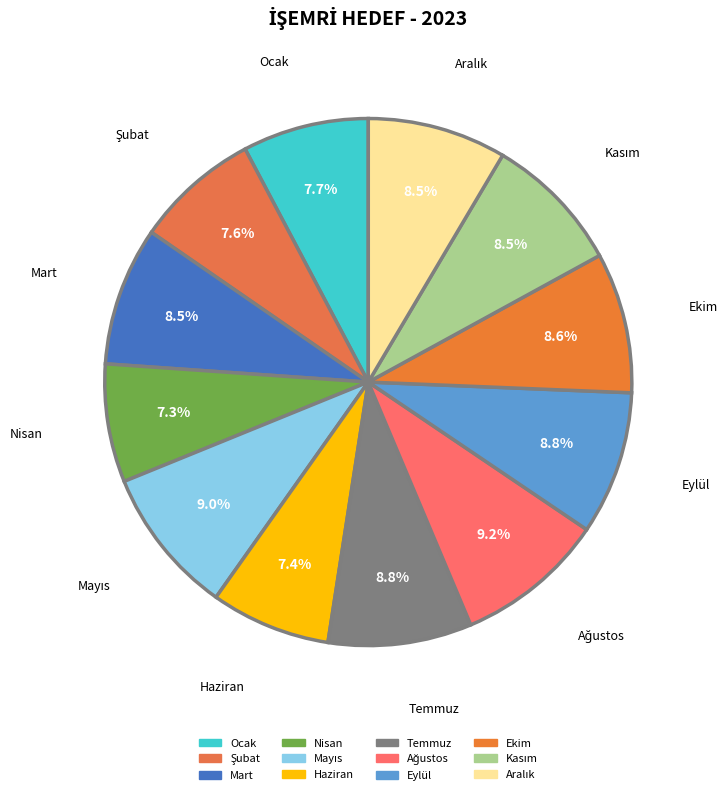

How many segments does this pie chart have?

12